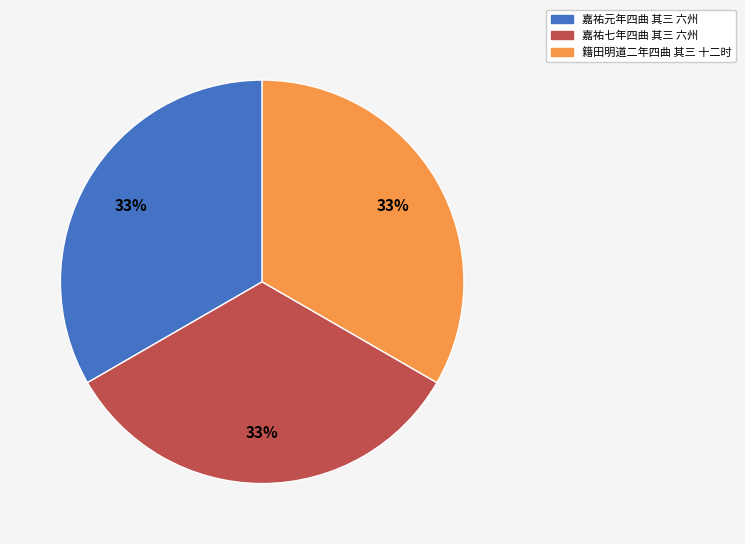

True or false: 嘉祐元年四曲 其三 六州 accounts for 33% of the total.

True